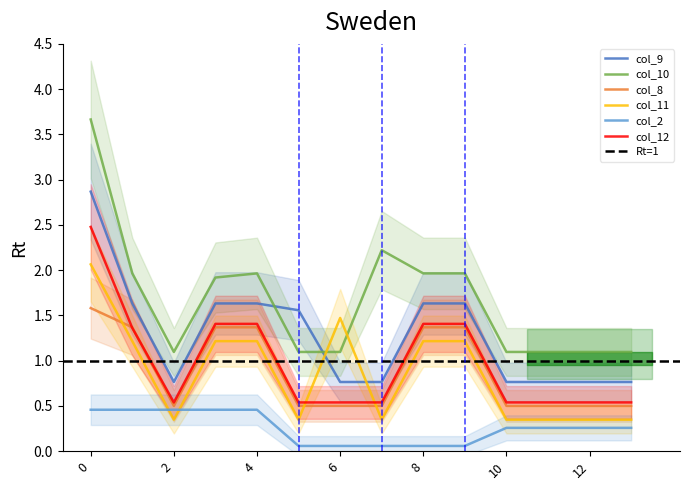

Reading left to right, transcribe all the data shown in this chart.

col_9: 0=2.9	1=1.6	2=0.8	3=1.6	4=1.6	5=1.6	6=0.8	7=0.8	8=1.6	9=1.6	10=0.8	11=0.8	12=0.8	13=0.8
col_10: 0=3.7	1=2.0	2=1.1	3=1.9	4=2.0	5=1.1	6=1.1	7=2.2	8=2.0	9=2.0	10=1.1	11=1.1	12=1.1	13=1.1
col_8: 0=1.6	1=1.4	2=0.5	3=1.4	4=1.4	5=0.5	6=0.5	7=0.5	8=1.4	9=1.4	10=0.5	11=0.5	12=0.5	13=0.5
col_11: 0=2.1	1=1.2	2=0.3	3=1.2	4=1.2	5=0.3	6=1.5	7=0.3	8=1.2	9=1.2	10=0.3	11=0.3	12=0.3	13=0.3
col_2: 0=0.5	1=0.5	2=0.5	3=0.5	4=0.5	5=0.1	6=0.1	7=0.1	8=0.1	9=0.1	10=0.3	11=0.3	12=0.3	13=0.3
col_12: 0=2.5	1=1.4	2=0.5	3=1.4	4=1.4	5=0.5	6=0.5	7=0.5	8=1.4	9=1.4	10=0.5	11=0.5	12=0.5	13=0.5